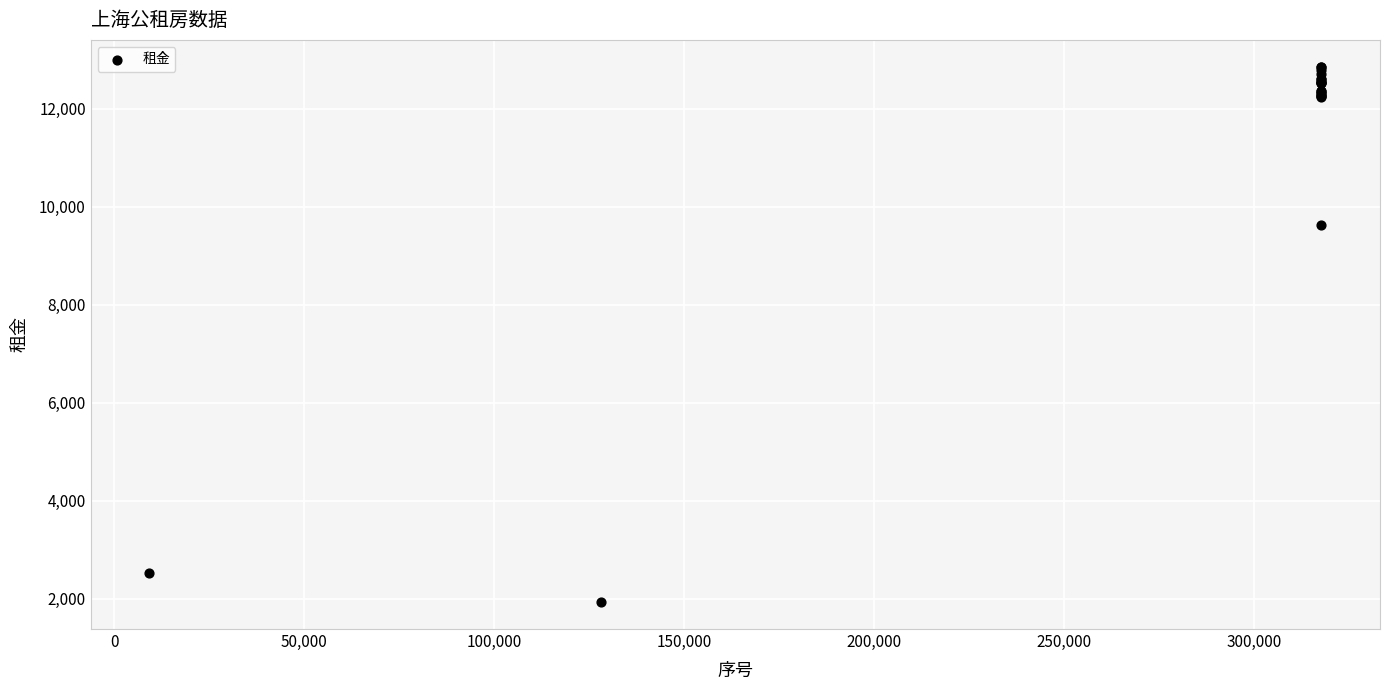

What Y value in the scatter plot is closest to 7393?

9629